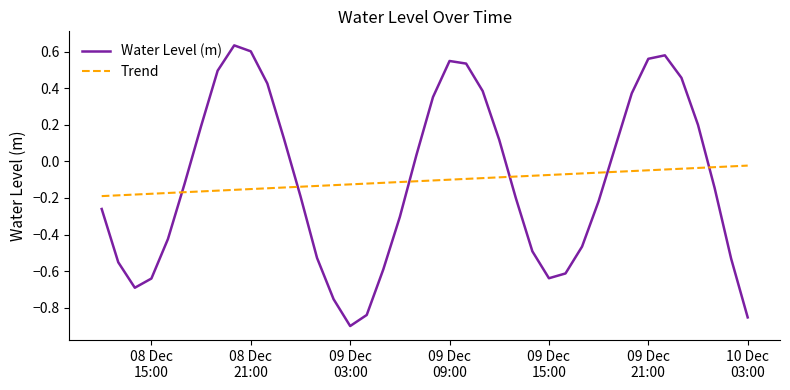

Which series has the widest spread of values?

Water Level (m)